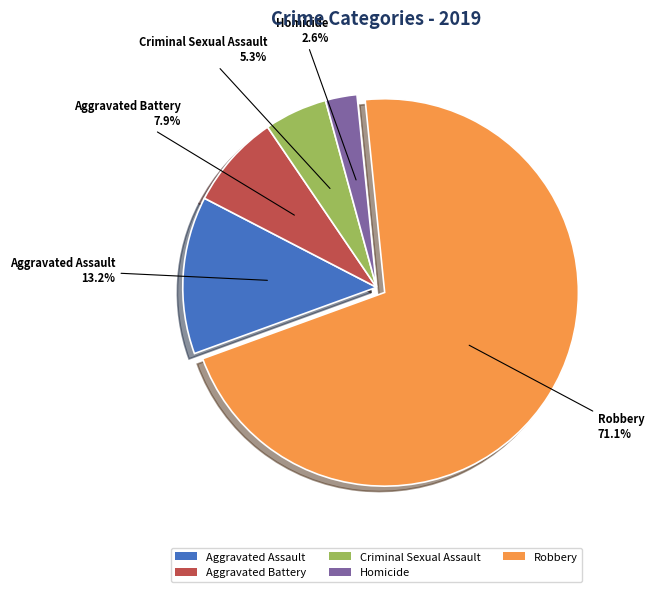

What is the total percentage of Aggravated Battery and Aggravated Assault?

21.1%